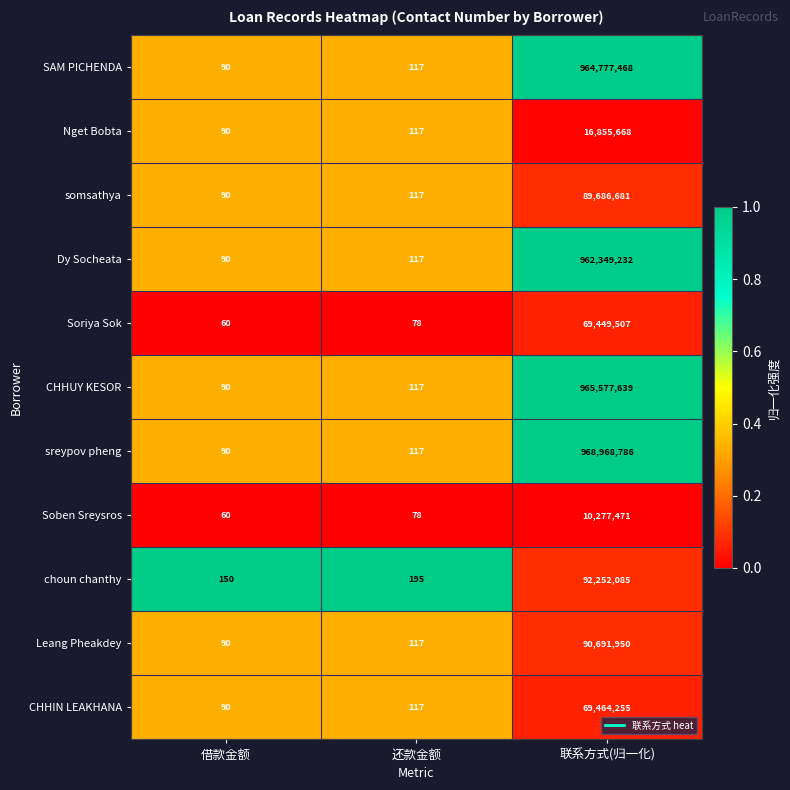

The SAM PICHENDA series shows 90 at 借款金额. True or false?

True